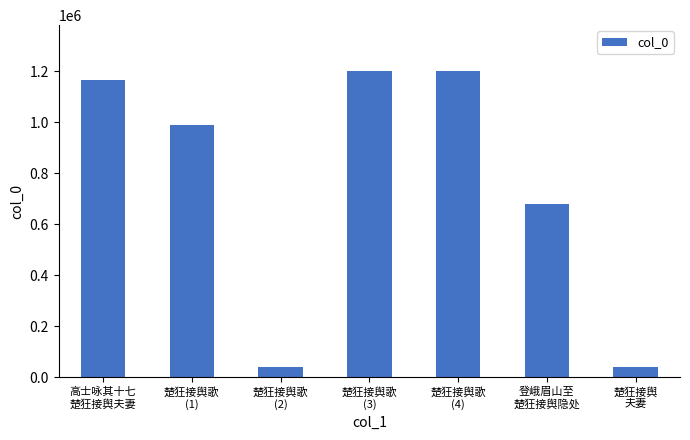

Where is the data nearest to the value 619461?

登峨眉山至
楚狂接舆隐处